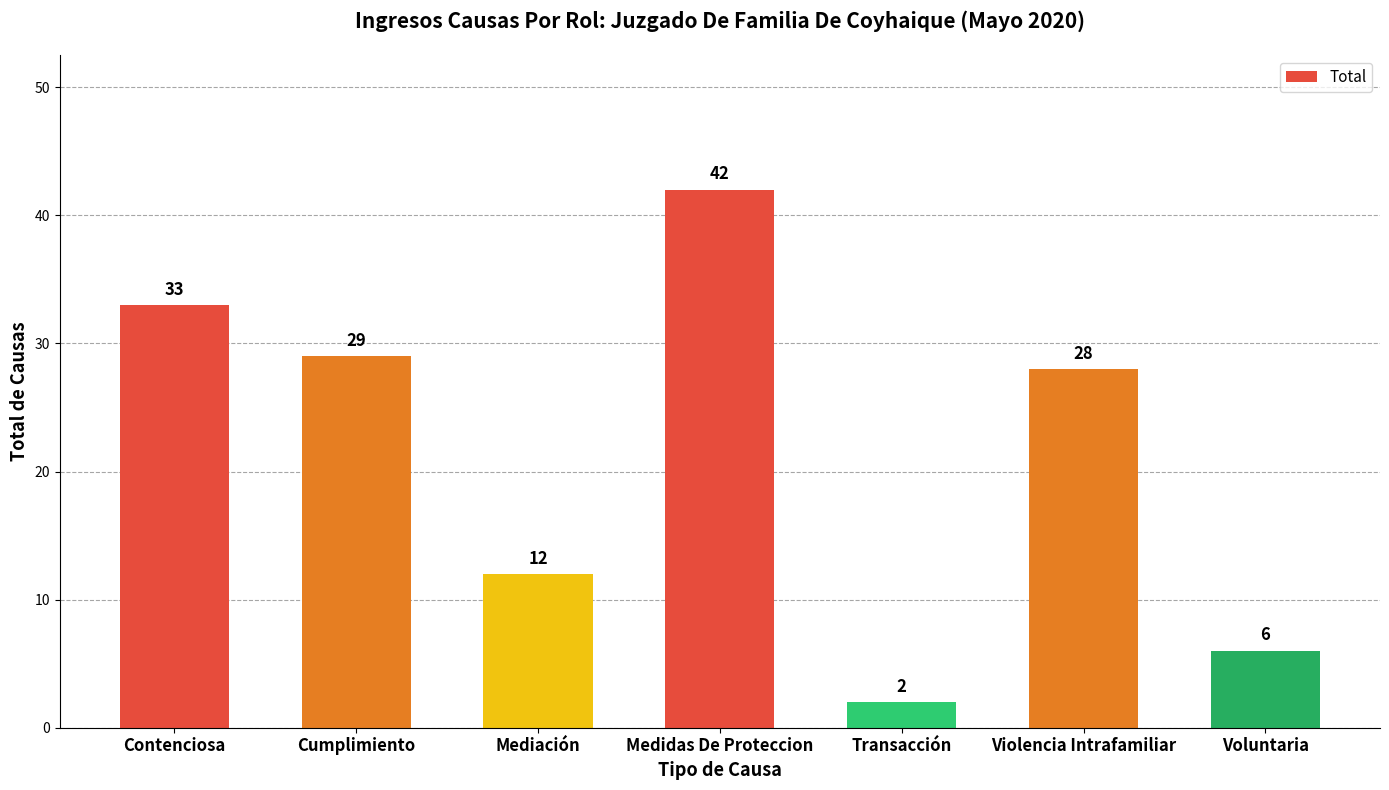

Reading left to right, list all the values displayed in this chart.

Contenciosa=33	Cumplimiento=29	Mediación=12	Medidas De Proteccion=42	Transacción=2	Violencia Intrafamiliar=28	Voluntaria=6